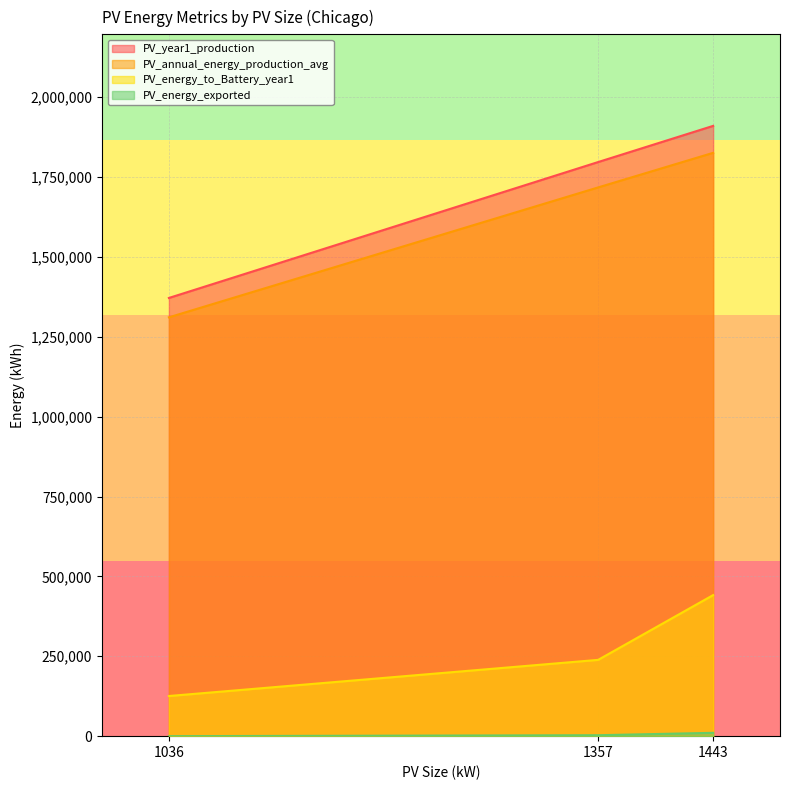

What is the average value of the PV_energy_exported series?

4461.0